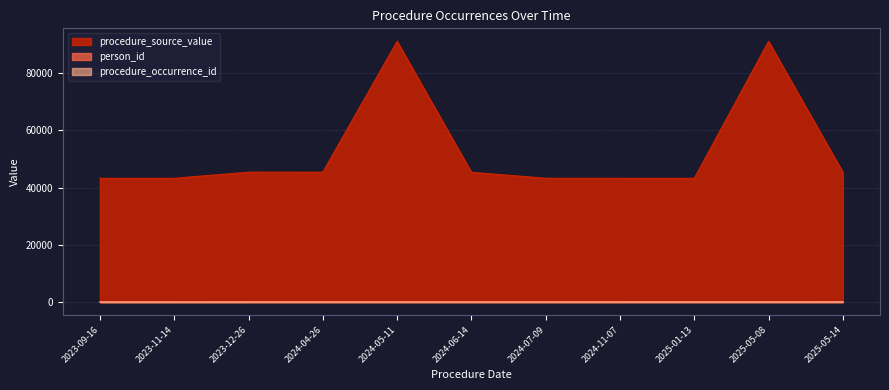

The value of procedure_occurrence_id at 2025-01-13 is 9. True or false?

True